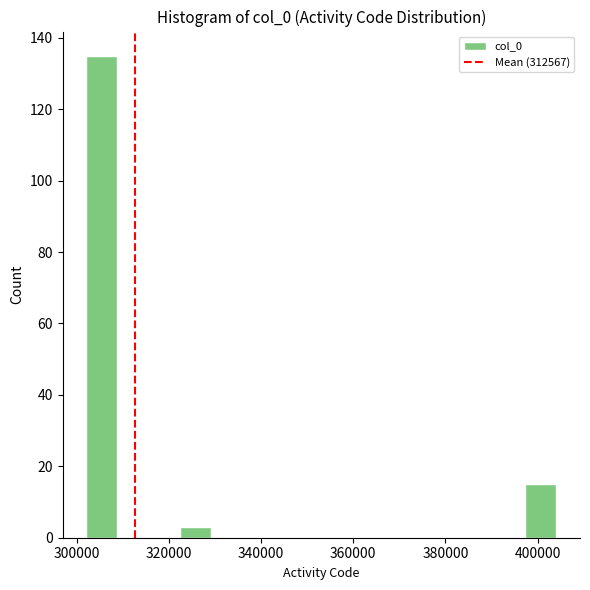

Around what value on the x-axis is the tallest bar? Give the approximate position of its centre, as read against the axis.

306000